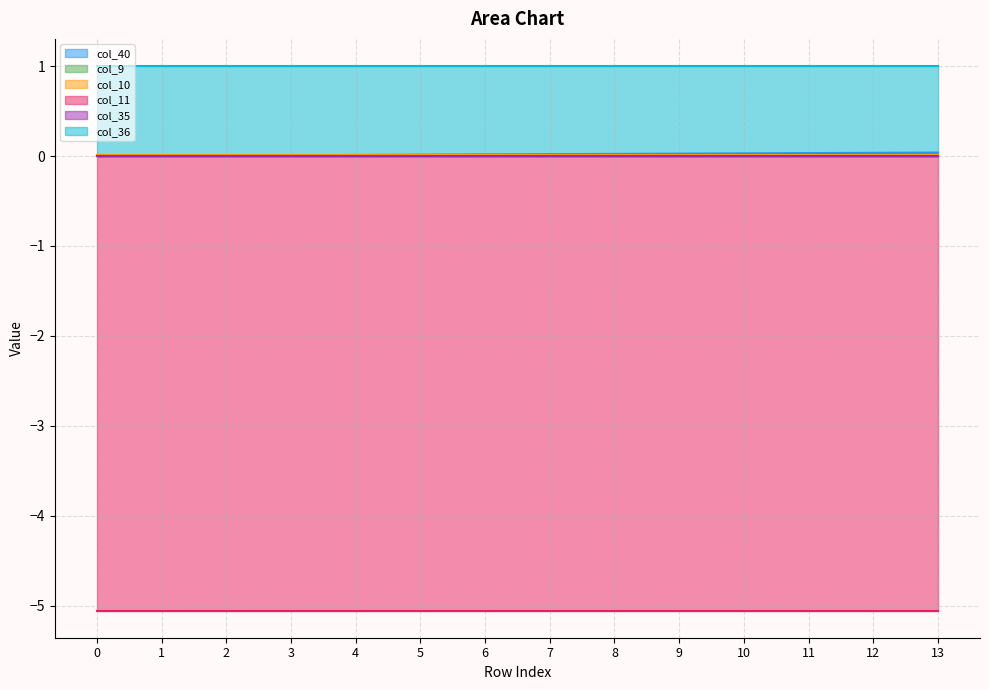

List the labels in order of col_40 value, smallest first.

0, 1, 2, 3, 4, 5, 6, 7, 8, 9, 10, 11, 12, 13